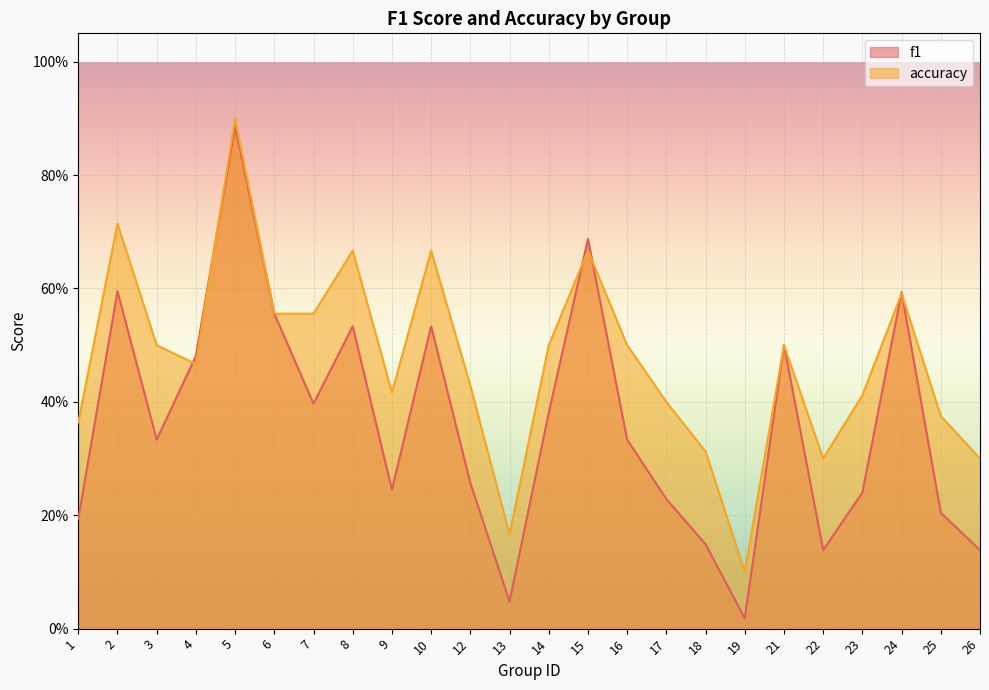

The value of accuracy at 4 is 0.6. True or false?

False